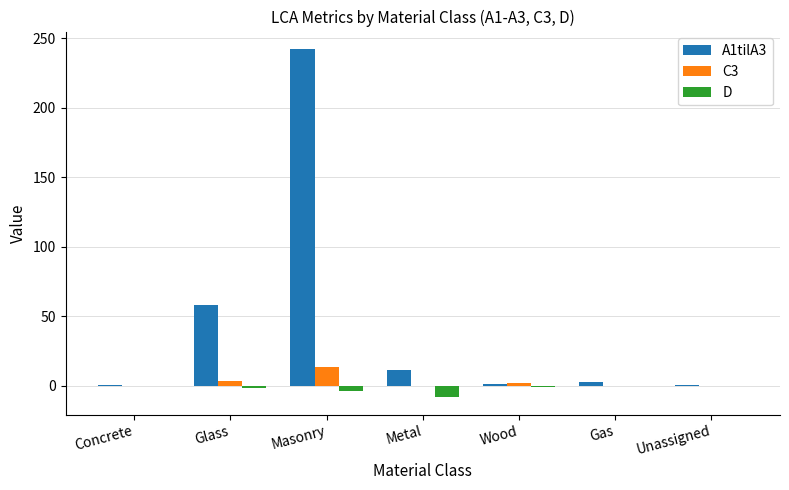

Are the bars horizontal?

No